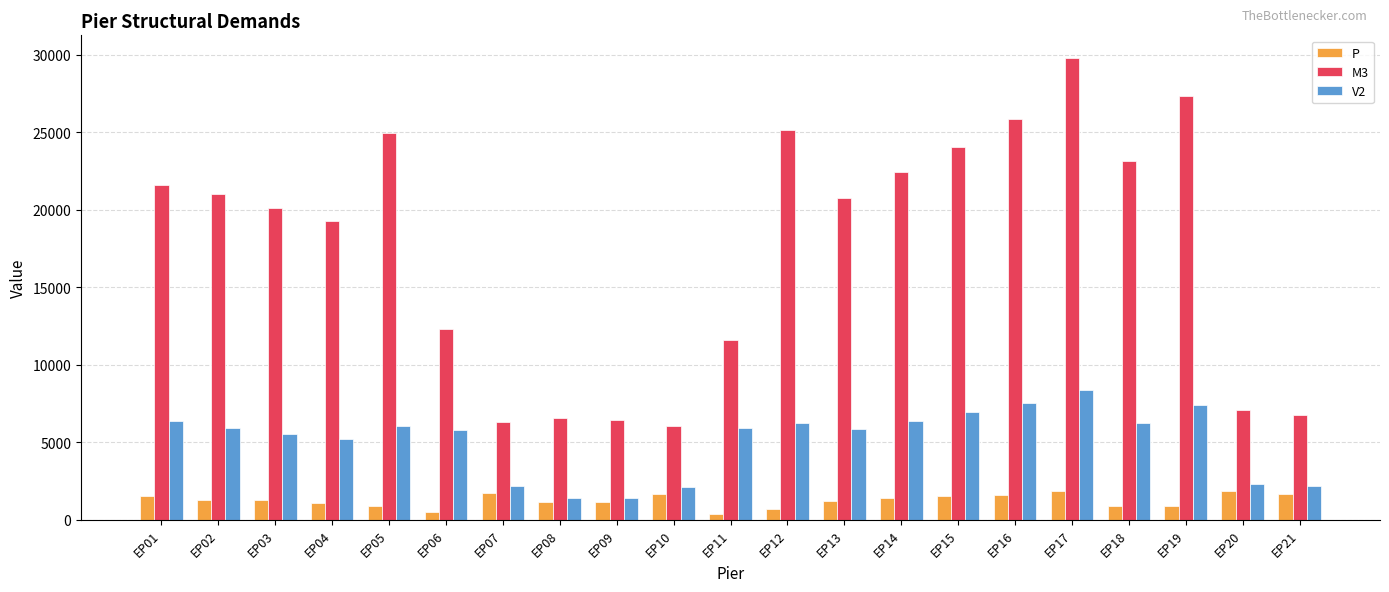

Which series has the largest range (max minus min)?

M3